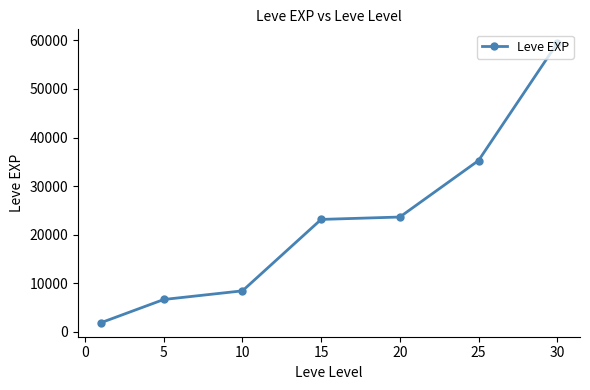

What is the sum of all values?

158398.3